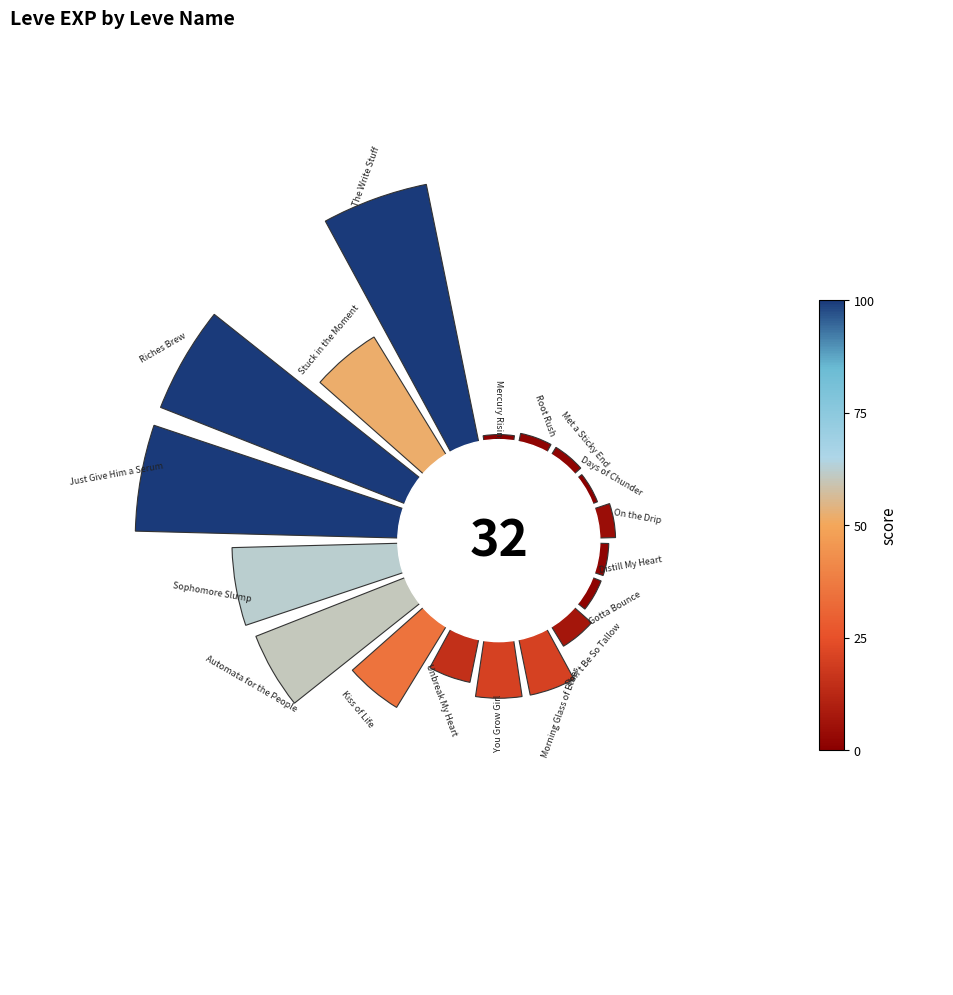

Does the chart contain any negative values?

No